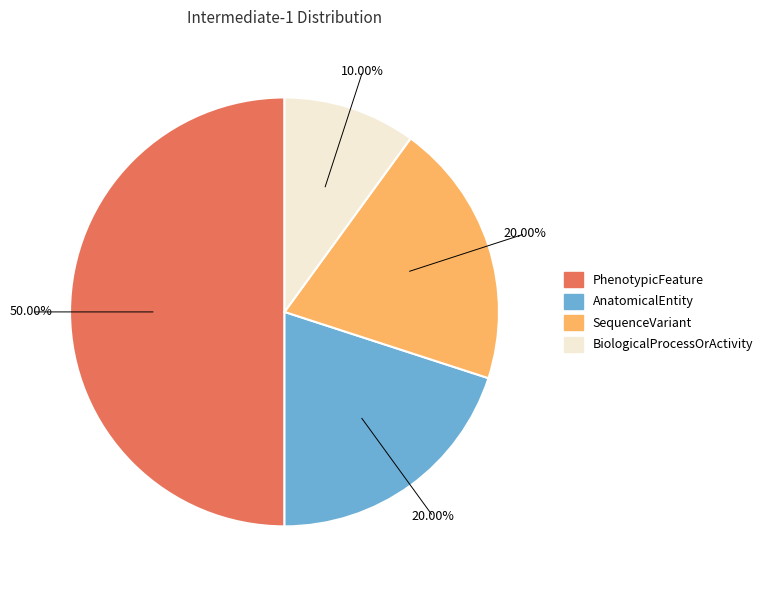

What percentage is the PhenotypicFeature slice, to the nearest percent?

50%